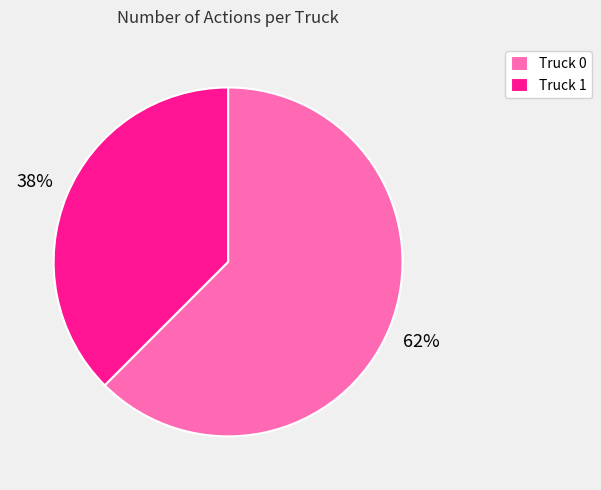

To the nearest percent, what percentage of the pie is Truck 0?

62%